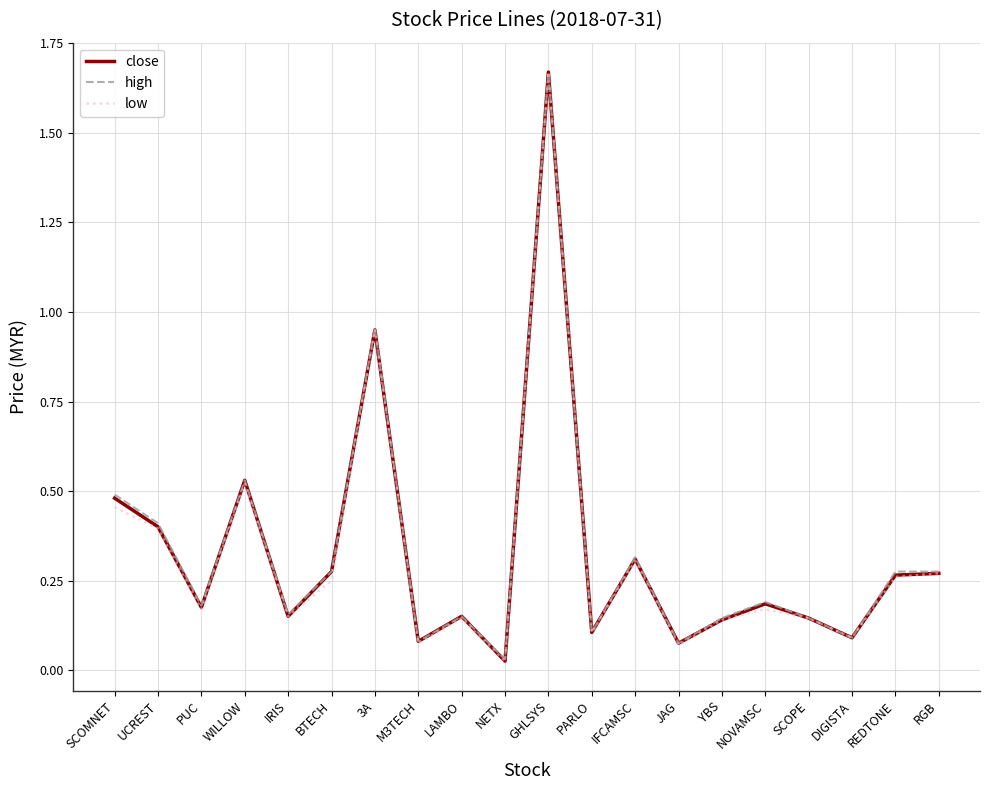

Between YBS and DIGISTA, which series saw the biggest shift?

high